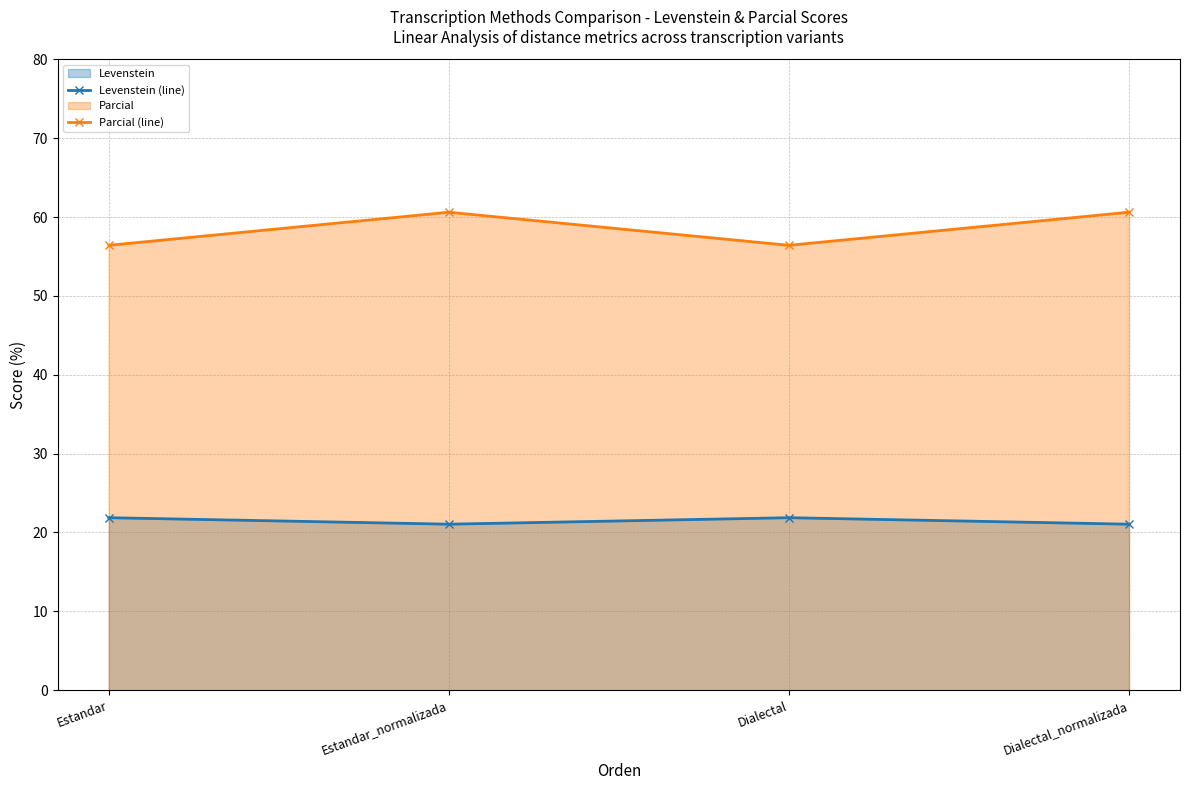

True or false: Levenstein (line) has a value of 21.9 at Estandar.

True